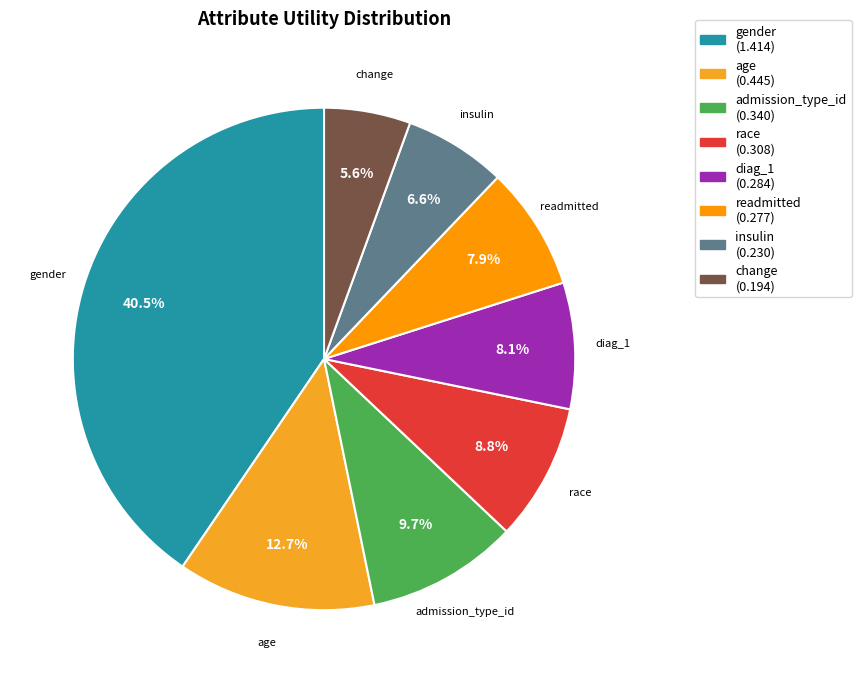

What is the largest slice in the pie chart?

gender